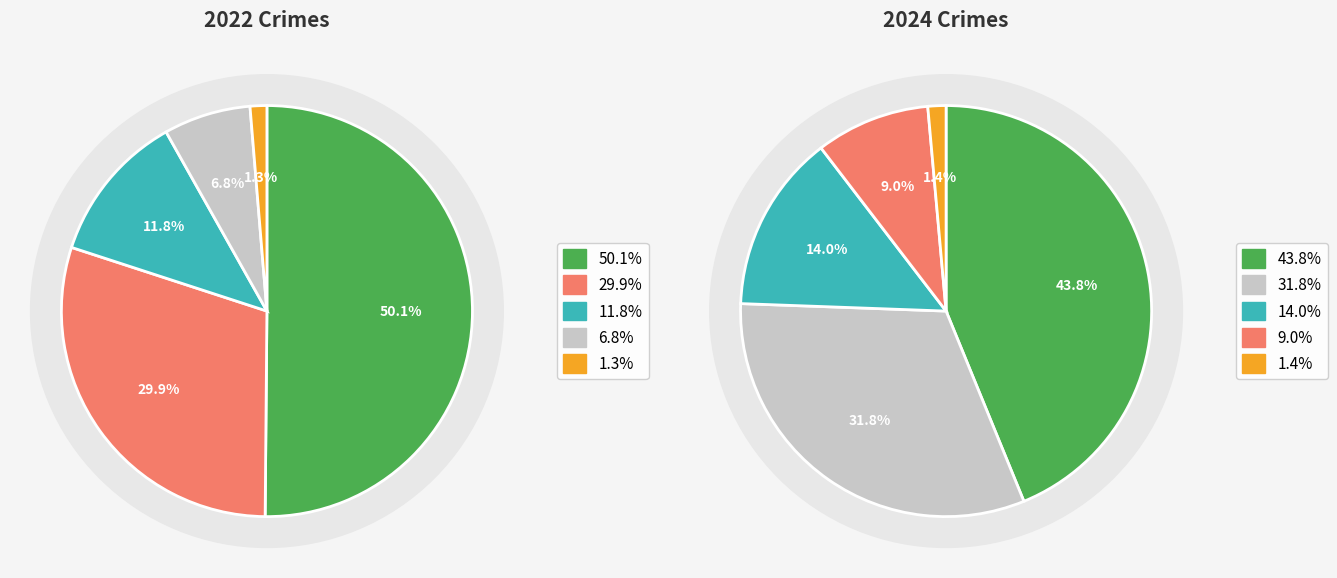

Which has a higher value, 6 or values_2024?

6